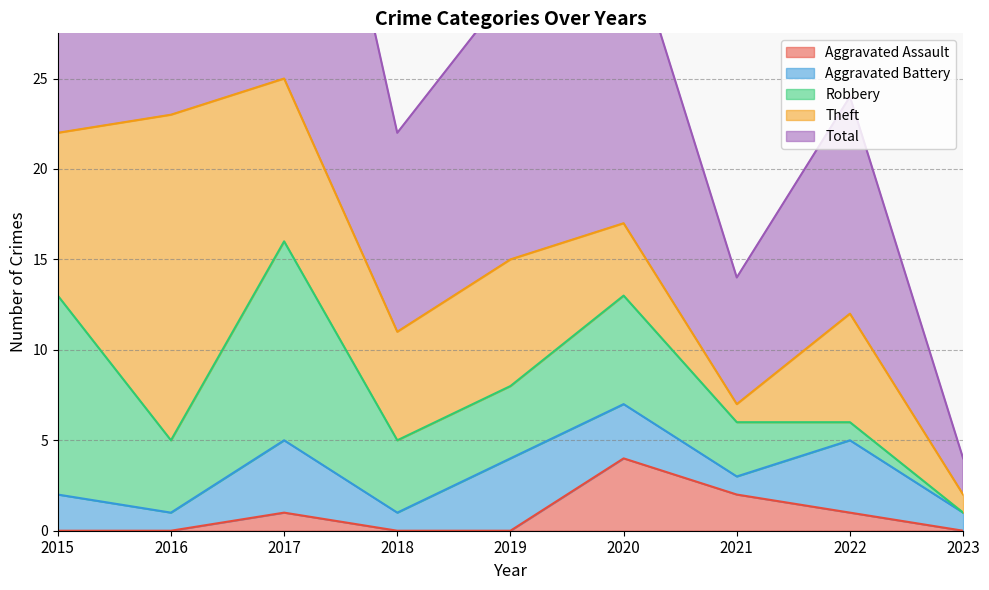

In Aggravated Battery, how many points are higher than both neighbors (excluding endpoints)?

3